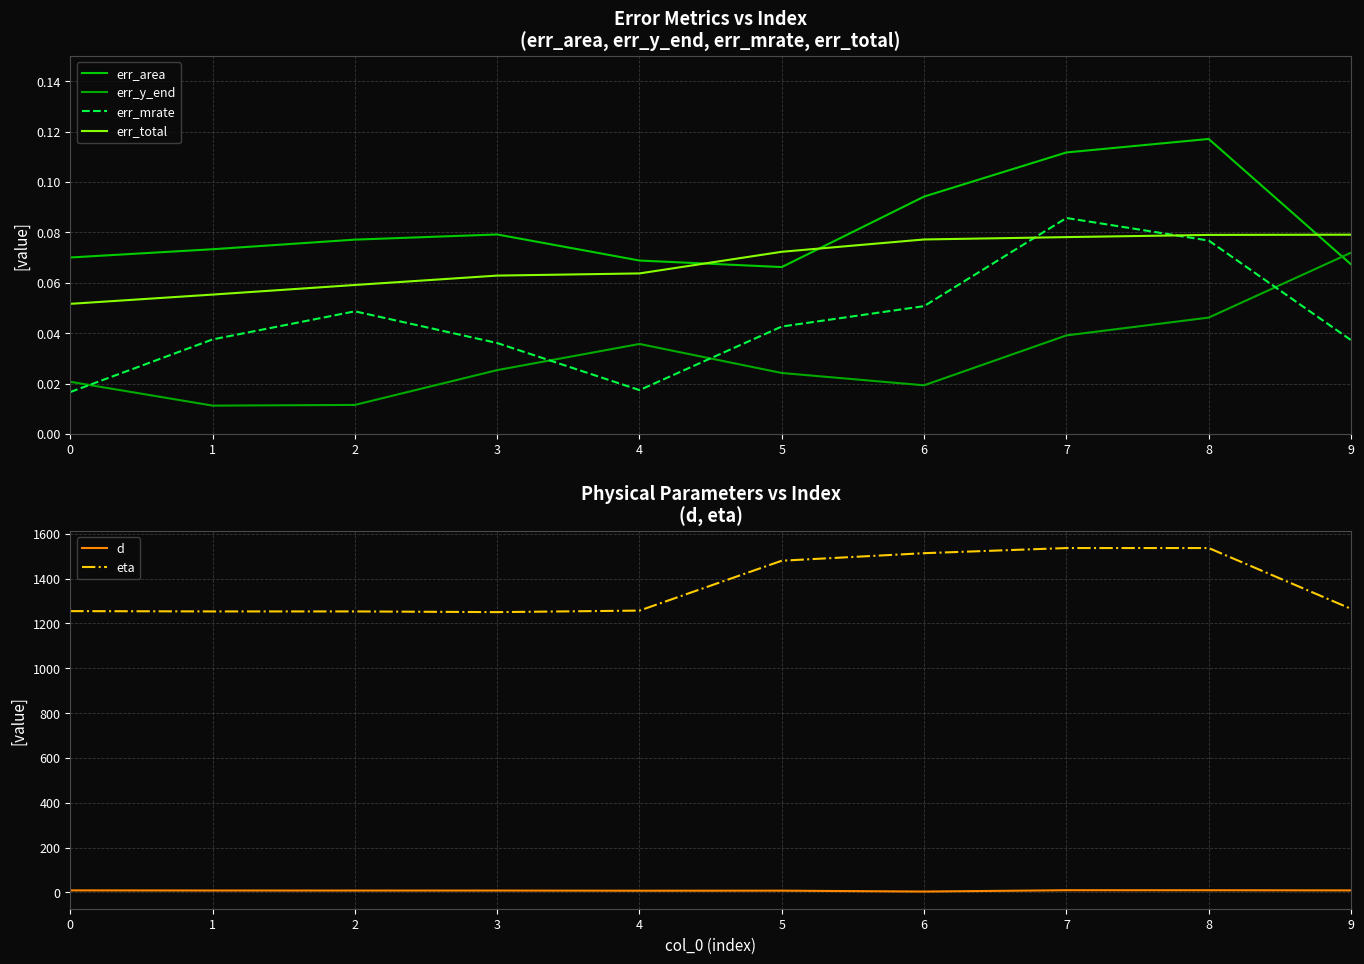

What is the total value across all series at 8?

1546.7